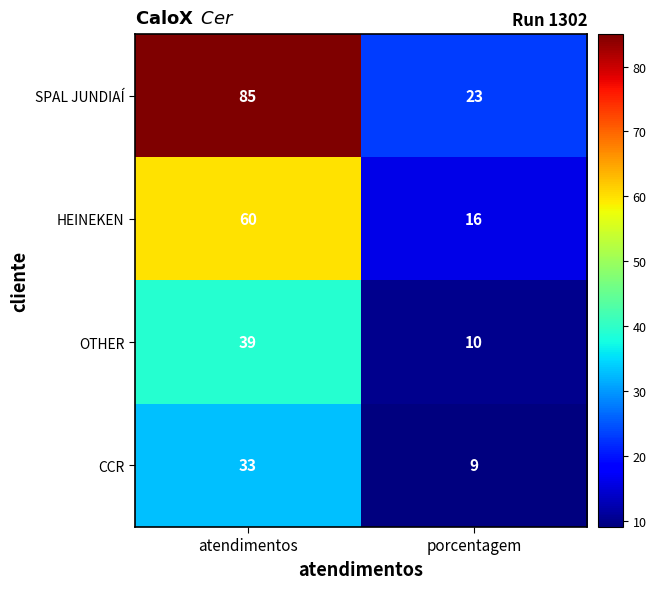

Rank the series by their maximum value, from highest to lowest.

SPAL JUNDIAÍ, HEINEKEN, OTHER, CCR